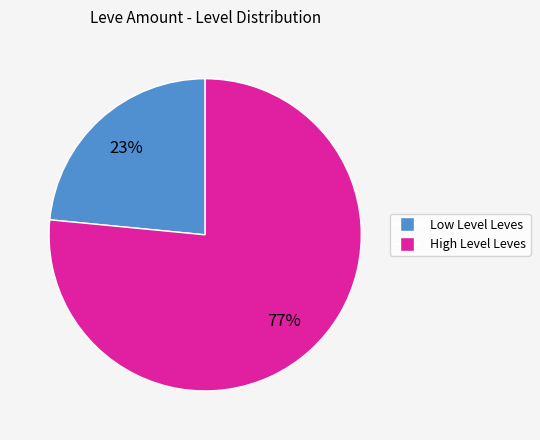

To the nearest percent, what is the average slice percentage?

50%